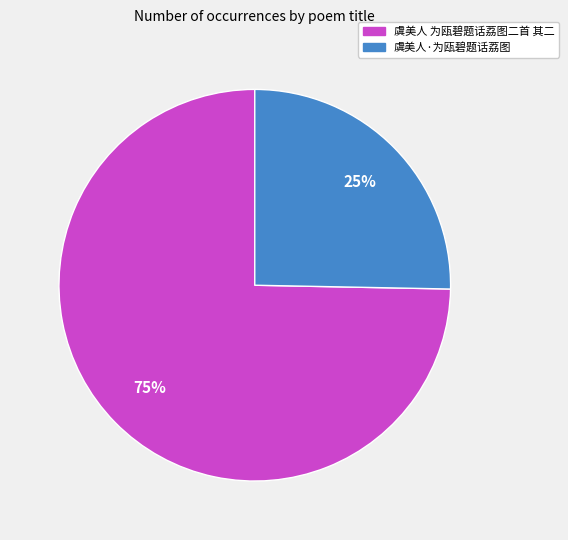

What is the smallest slice in the pie chart?

虞美人·为瓯碧题话荔图